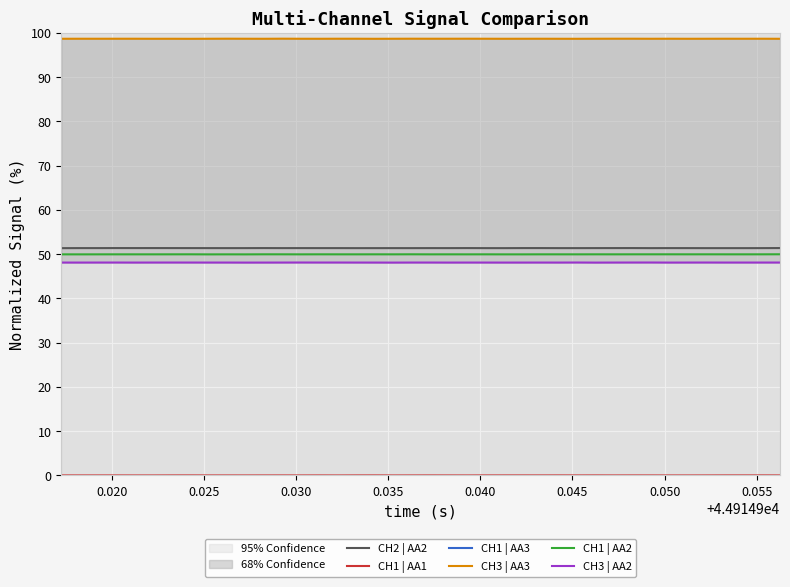

What is the highest value of the CH1 | AA2 series?

50.0